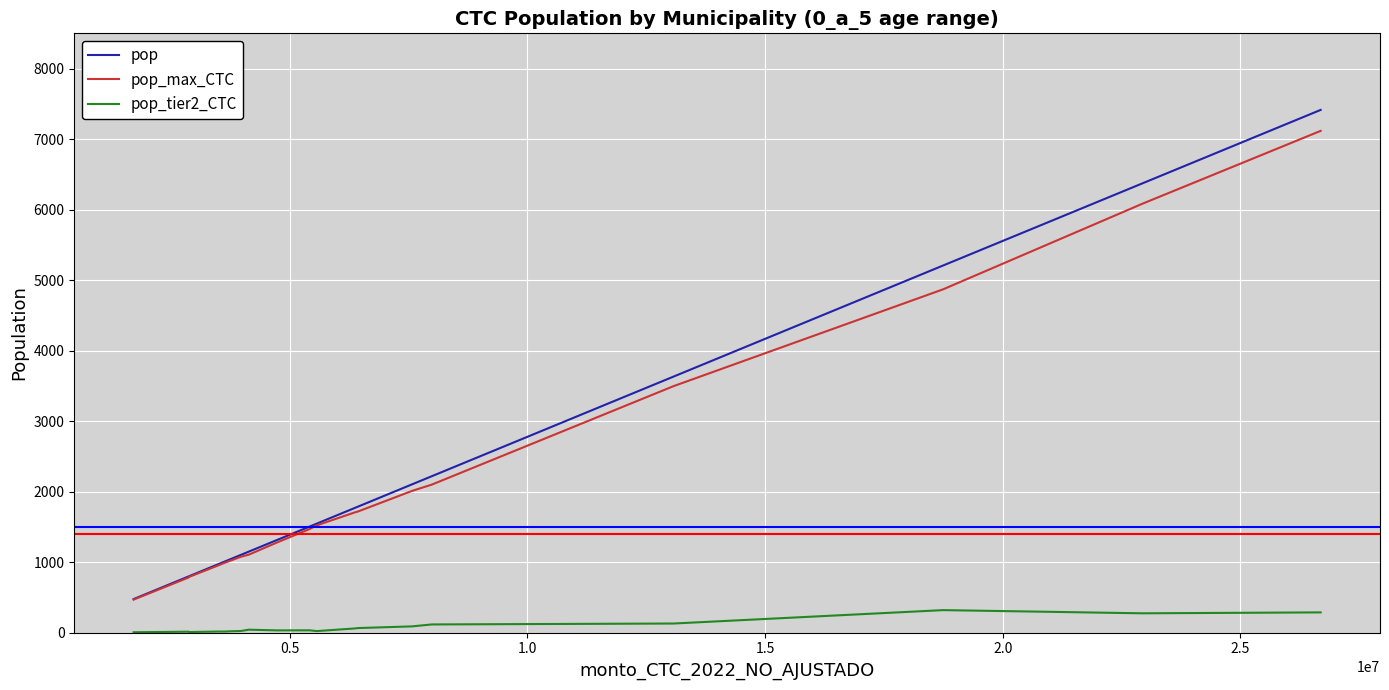

What is the difference between the maximum and minimum values in the pop_tier2_CTC series?

313.7